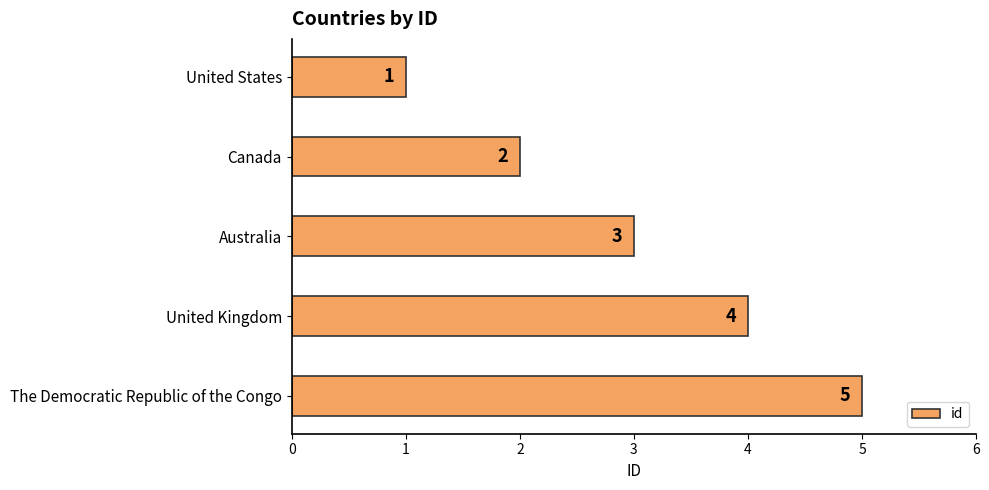

How many data points are less than 3?

2